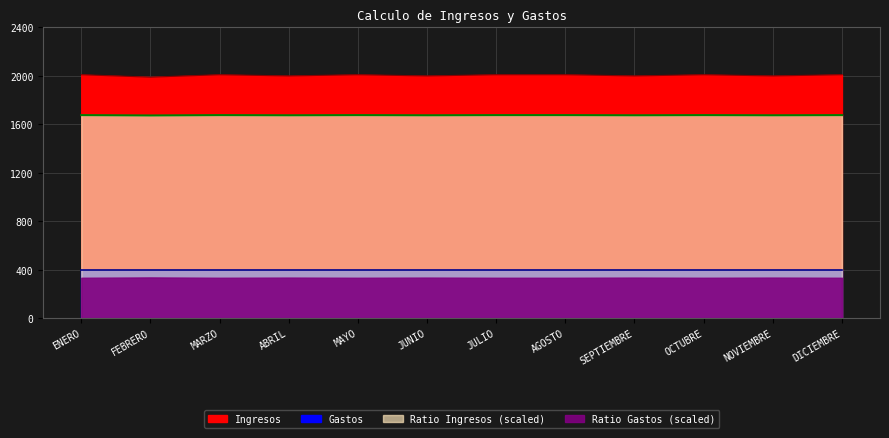

What is the sum of all Ratio Ingresos values?

20108.3